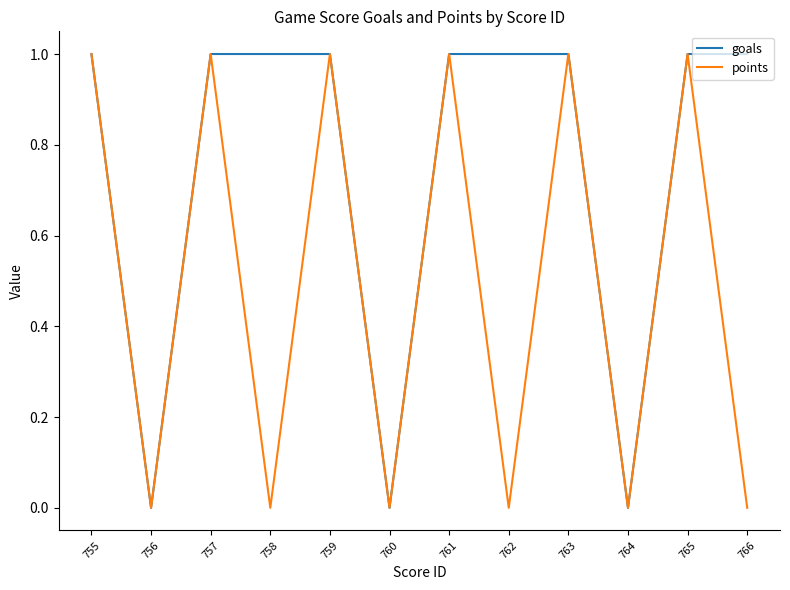

Is the value of points at 758 greater than the value of goals at 762?

No